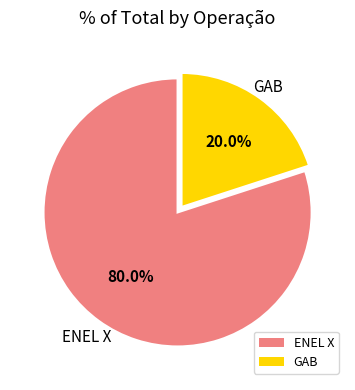

Approximately how many times larger is the value at ENEL X compared to GAB?

4.0